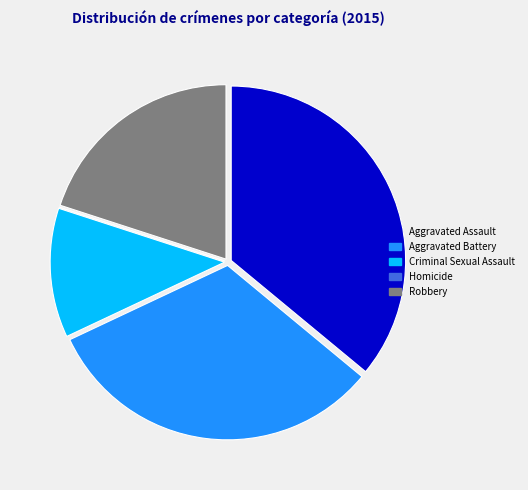

Between Aggravated Battery and Criminal Sexual Assault, which is larger?

Aggravated Battery